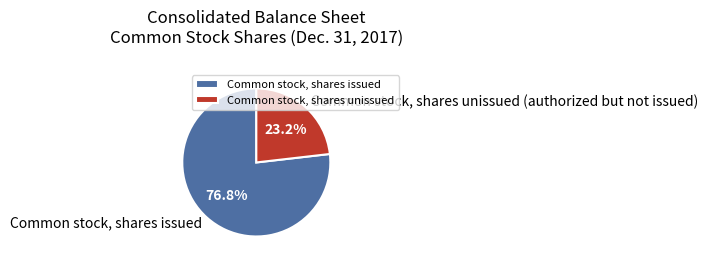

Approximately how many times larger is the value at Common stock, shares issued compared to Common stock, shares unissued?

3.3